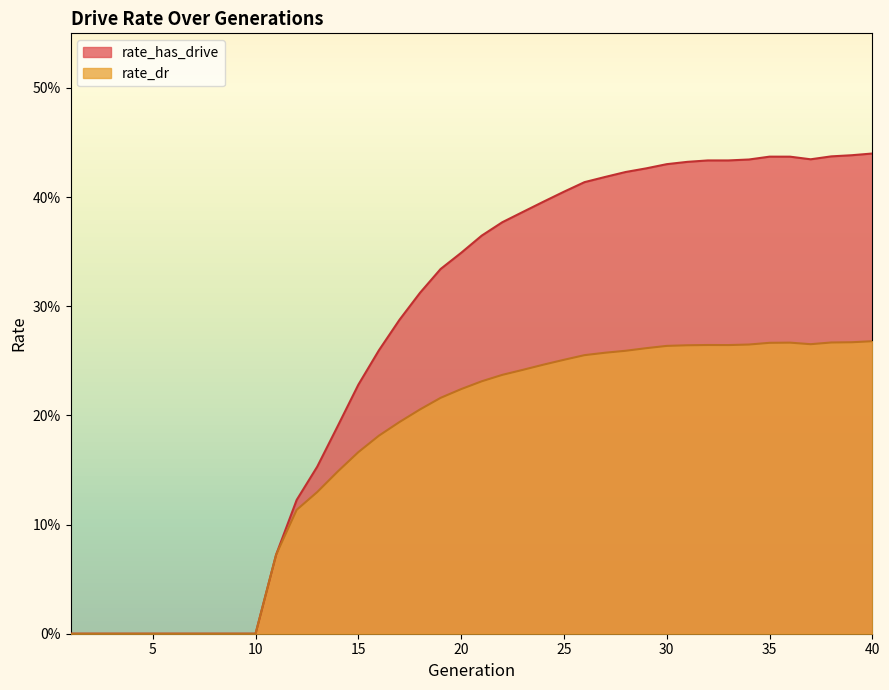

What is the sum of all rate_has_drive values?

10.7